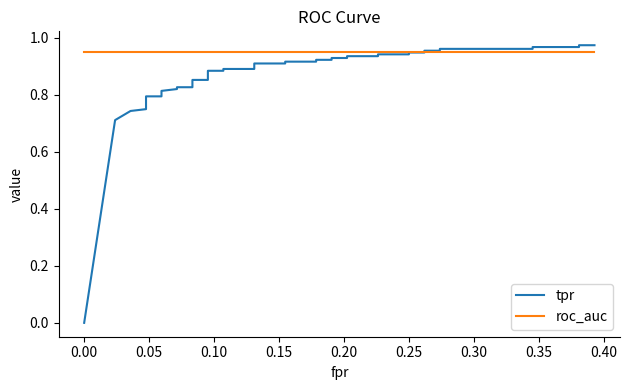

What is the minimum value for roc_auc?

1.0